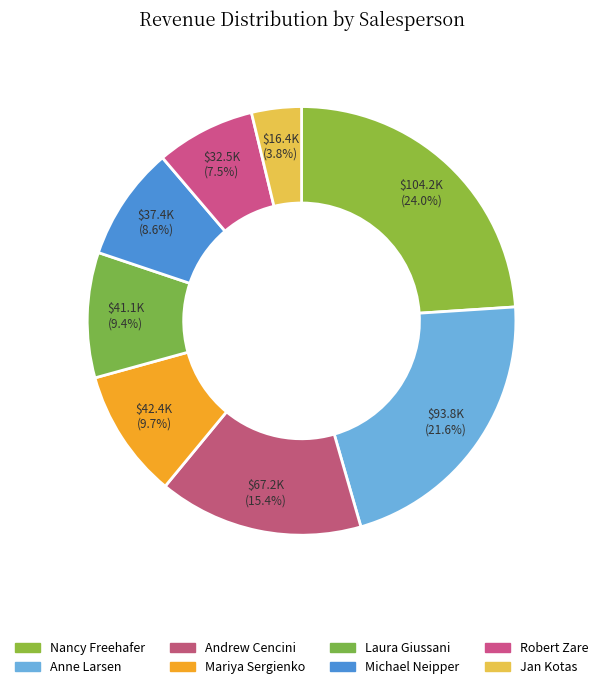

Count the number of slices in the pie.

8